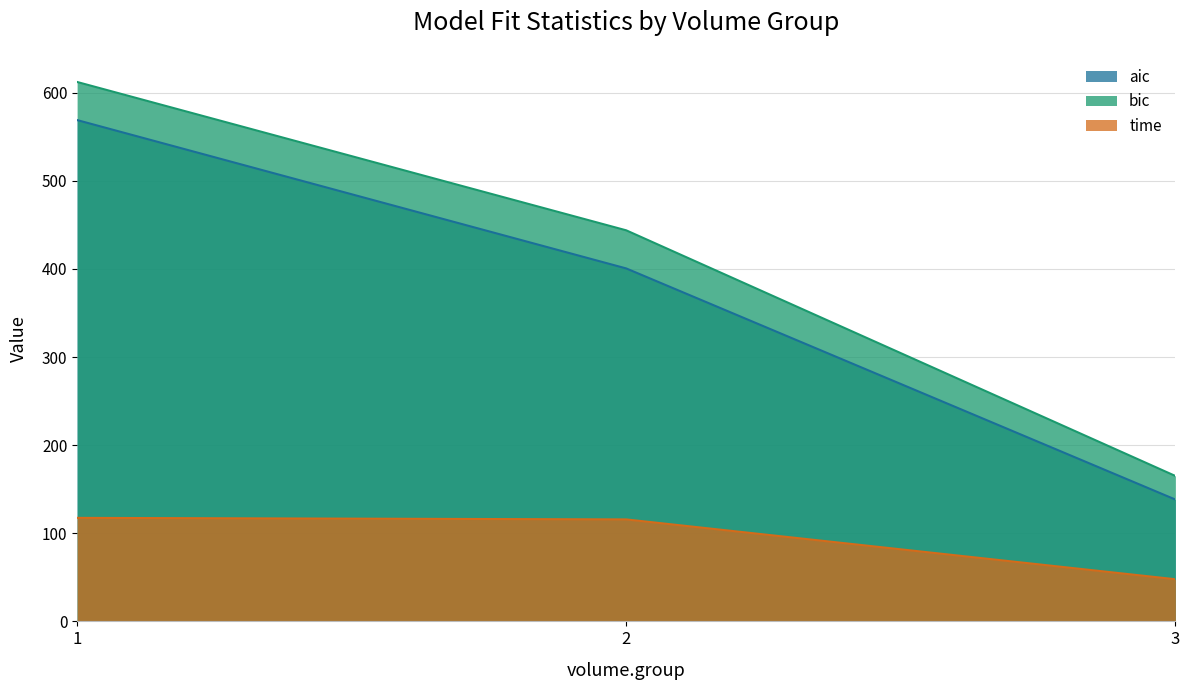

What is the value of the time point at the 1st from the left?

117.5